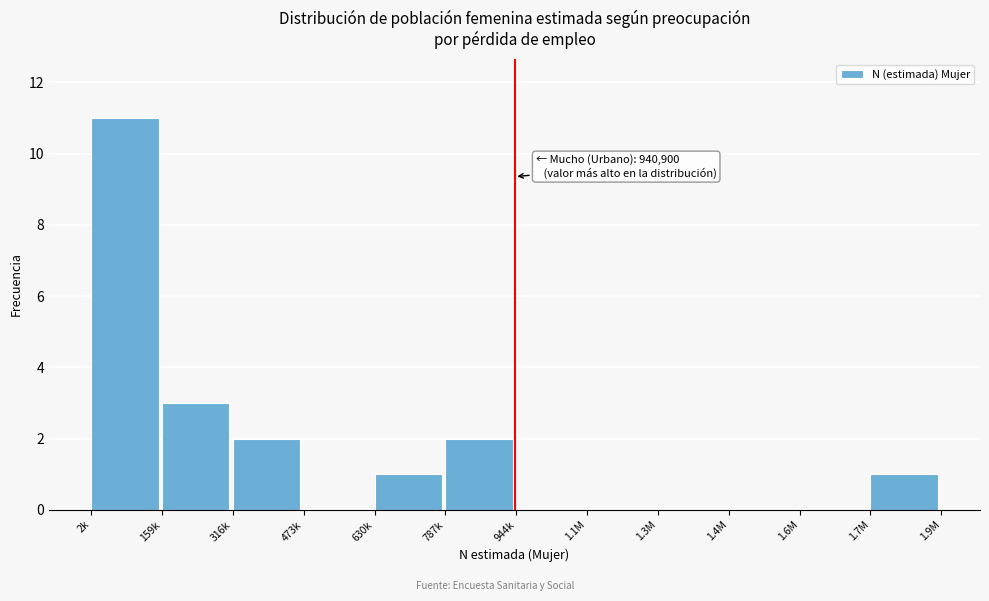

Reading right to left, transcribe all the data shown in this chart.

1.7M=1	1.6M=0	1.4M=0	1.3M=0	1.1M=0	944k=0	787k=2	630k=1	473k=0	316k=2	159k=3	2k=11